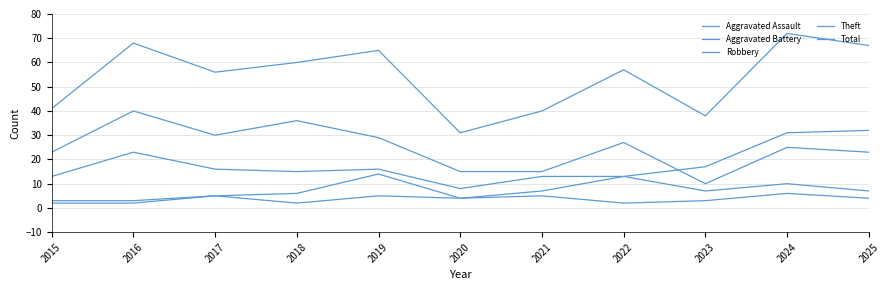

How many lines are shown in the chart?

5